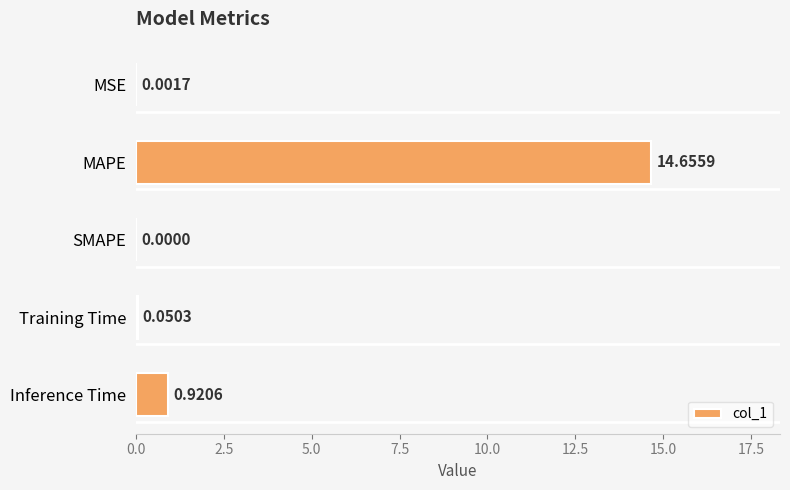

What is the sum of the values at Training Time and Inference Time?

1.0